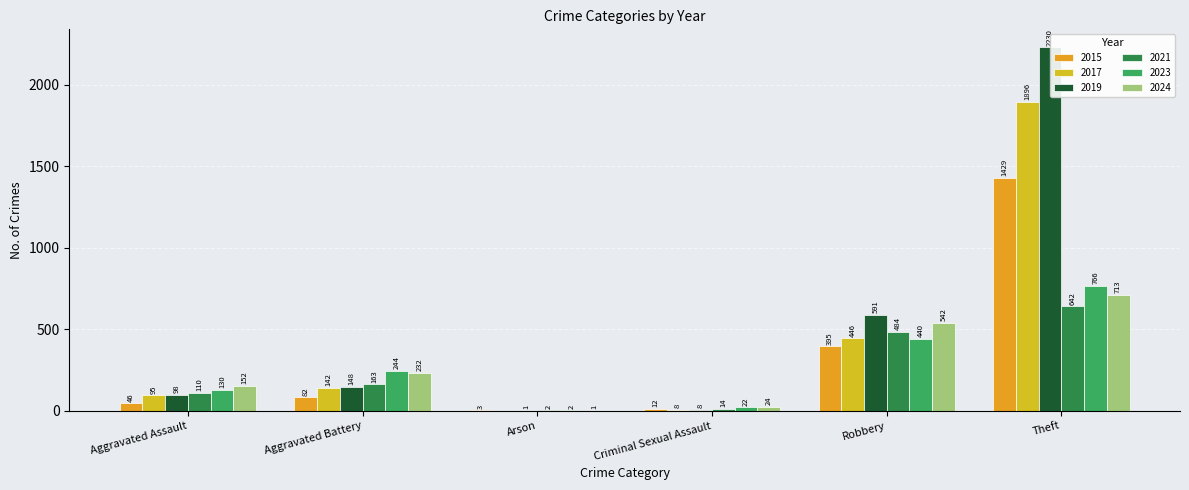

How many bars are there in total?

36